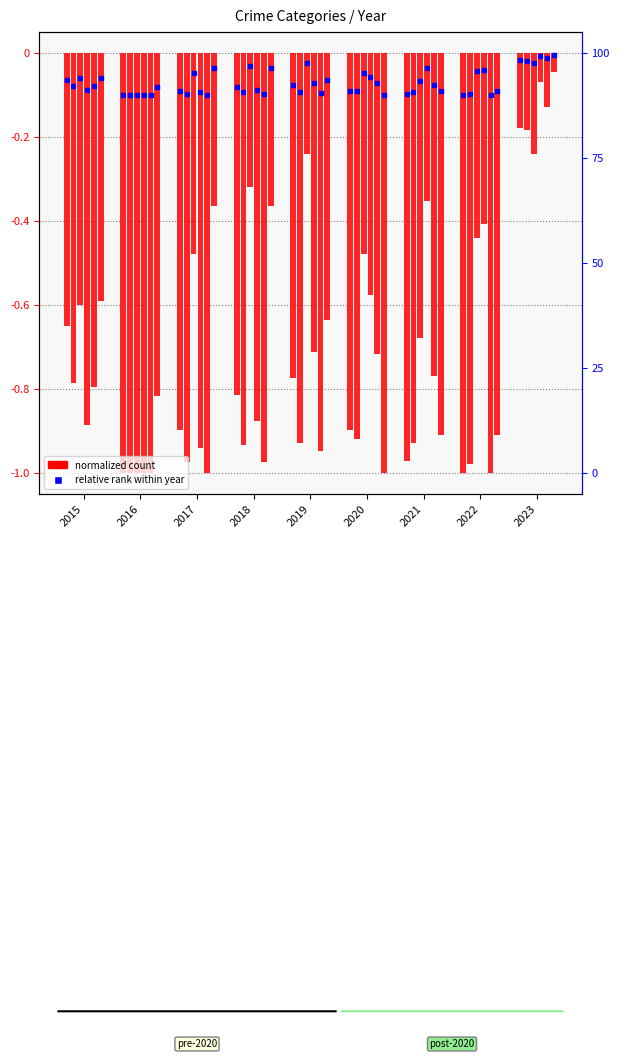

Is the value of Homicide at 2021 greater than the value of Criminal Sexual Assault at 2016?

Yes